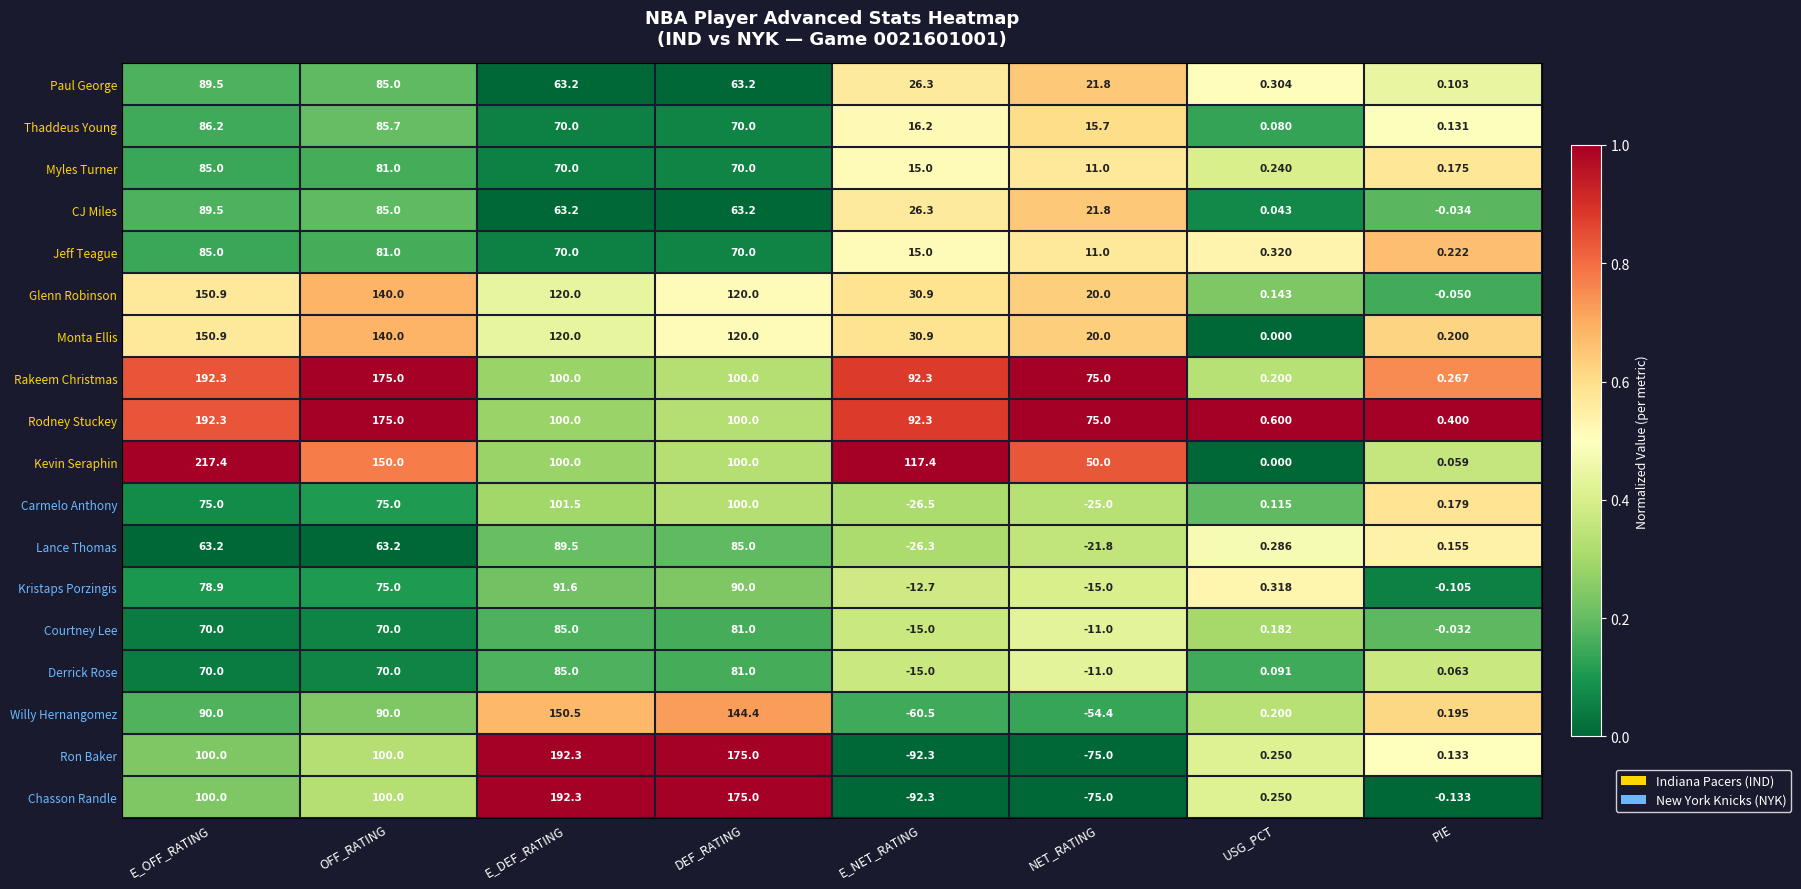

Which label corresponds to the largest value in the chart?

E_OFF_RATING